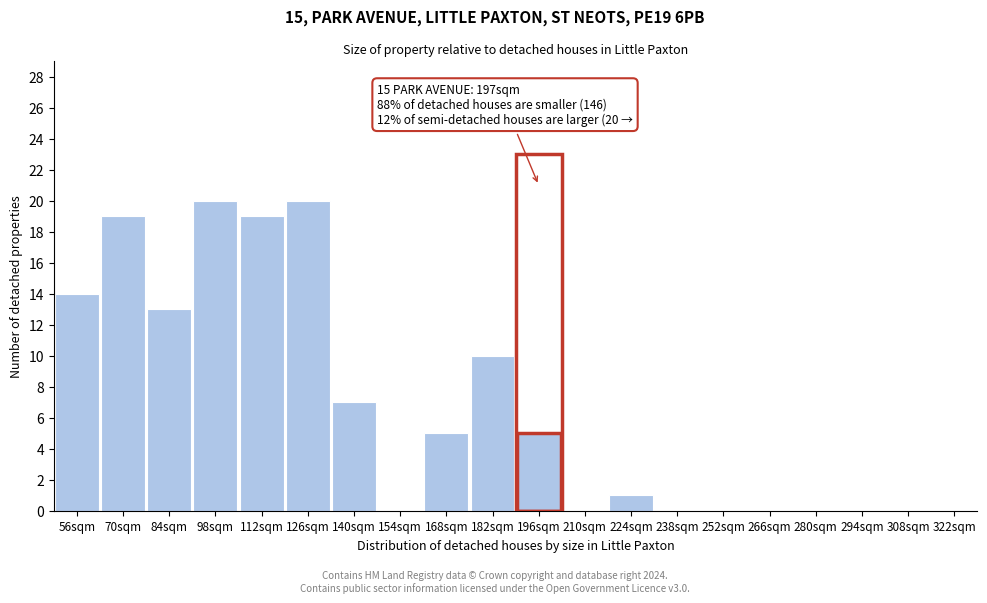

Reading left to right, list all the values displayed in this chart.

56sqm=14	70sqm=19	84sqm=13	98sqm=20	112sqm=19	126sqm=20	140sqm=7	154sqm=0	168sqm=5	182sqm=10	196sqm=5	210sqm=0	224sqm=1	238sqm=0	252sqm=0	266sqm=0	280sqm=0	294sqm=0	308sqm=0	322sqm=0